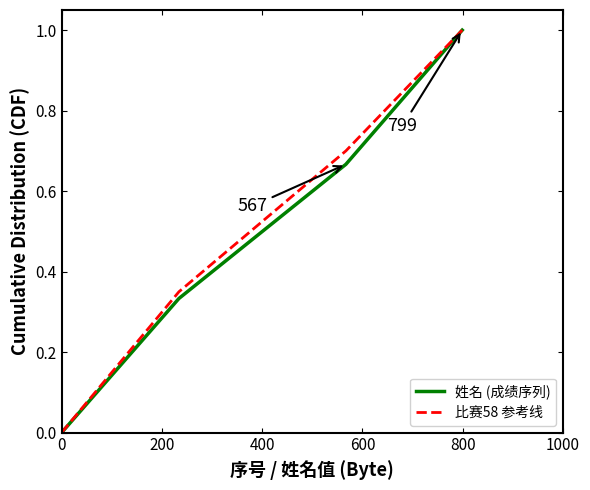

What is the maximum value shown in the chart?

1.0